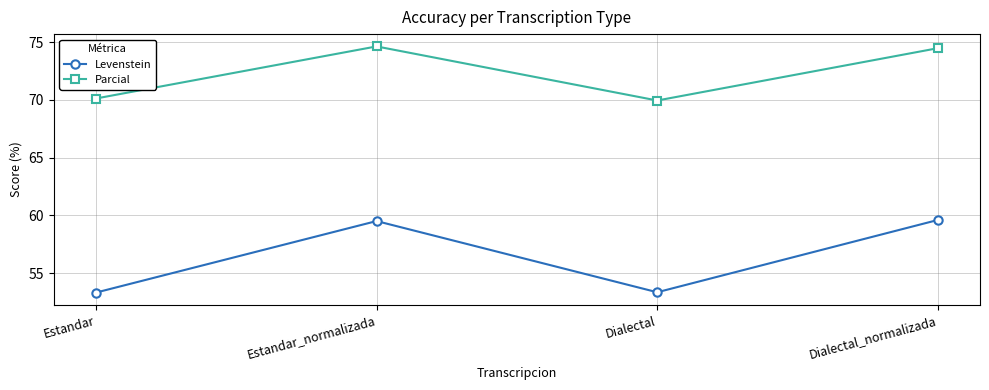

What is the total value across all series at Estandar?

123.4